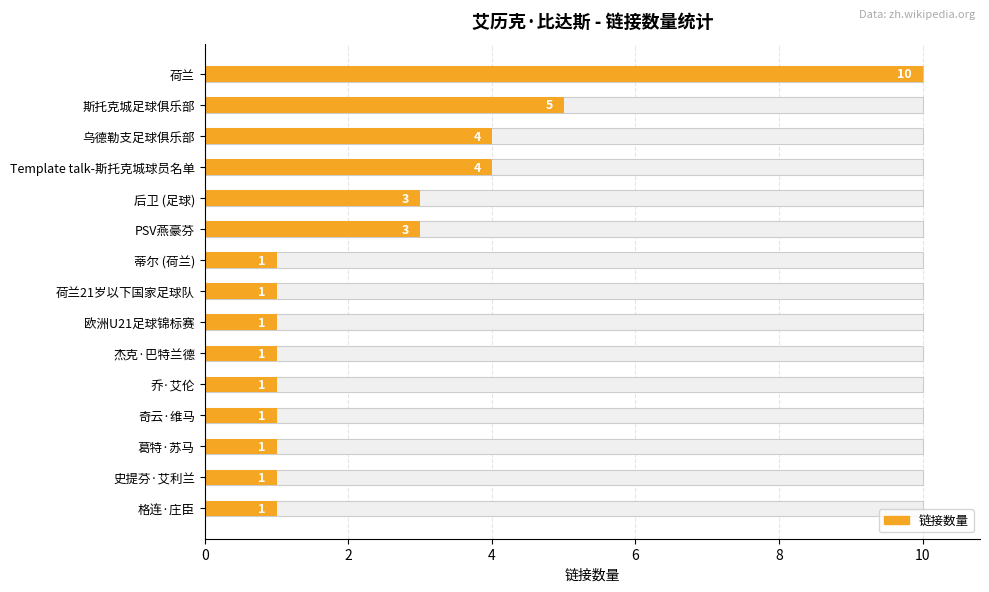

The chart shows a value of 0 at 14. True or false?

False